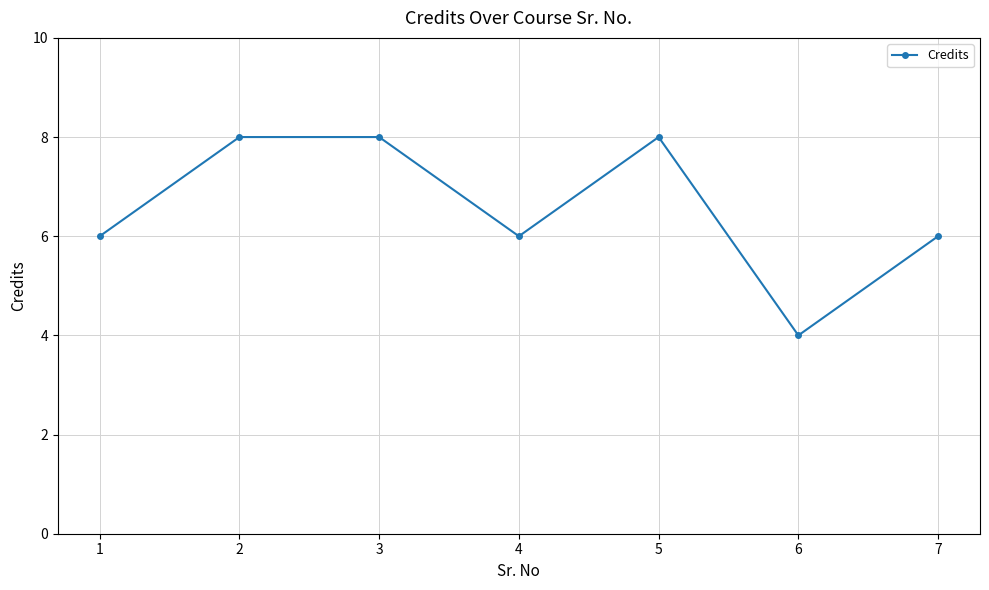

How many interior local valleys (lower than both neighbors) does the data have?

2